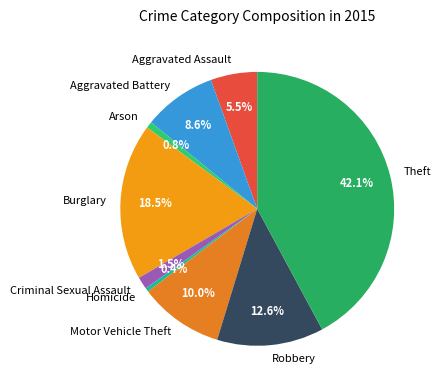

What is the ratio of the value at Aggravated Battery to the value at Aggravated Assault?

1.6